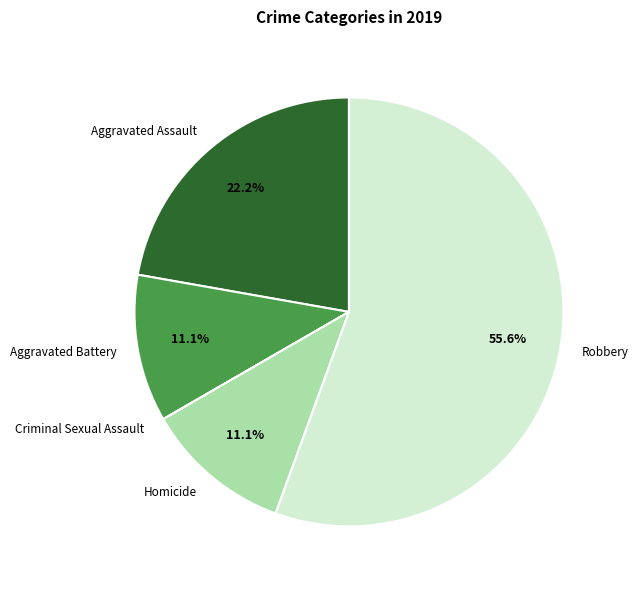

Which slice is the largest?

Robbery